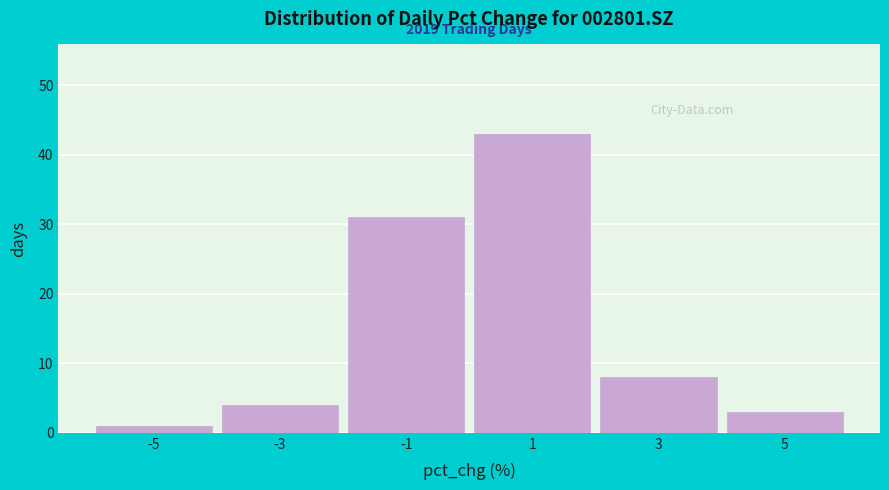

Which range on the x-axis has the tallest bar?

0 to 2